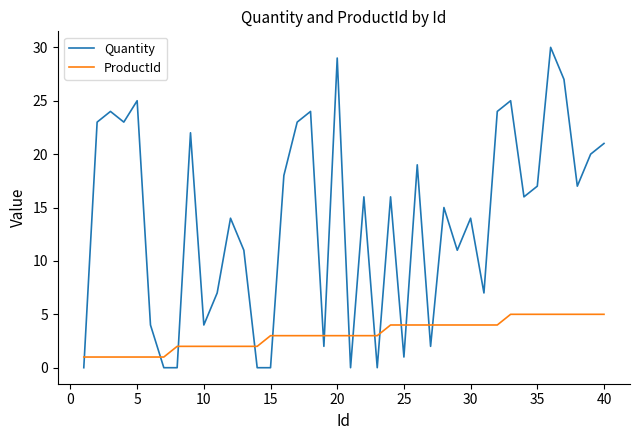

How many intersections are there between ProductId and Quantity?

15